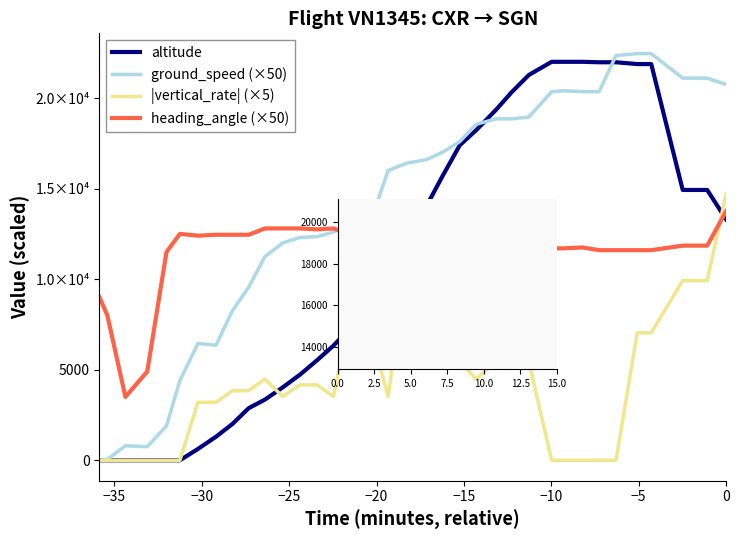

Which series ends up on top after the final intersection of |vertical_rate| (×5) and heading_angle (×50)?

|vertical_rate| (×5)